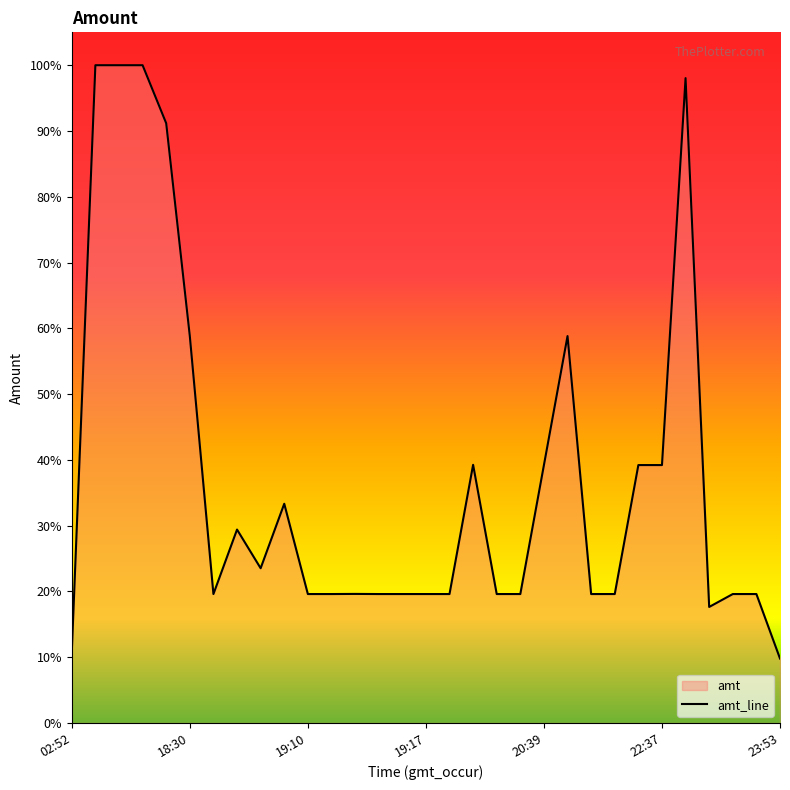

What is the label of the 22nd point from the left?

21:42